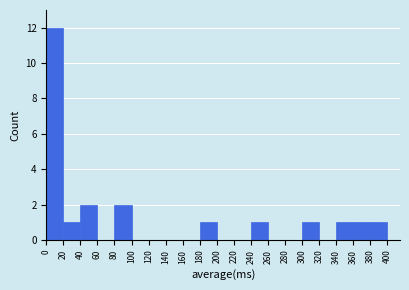

How tall is the bar that spans 300 to 320 on the x-axis? The values are not printed on the chart, so give them approximately, as read against the axis.

1